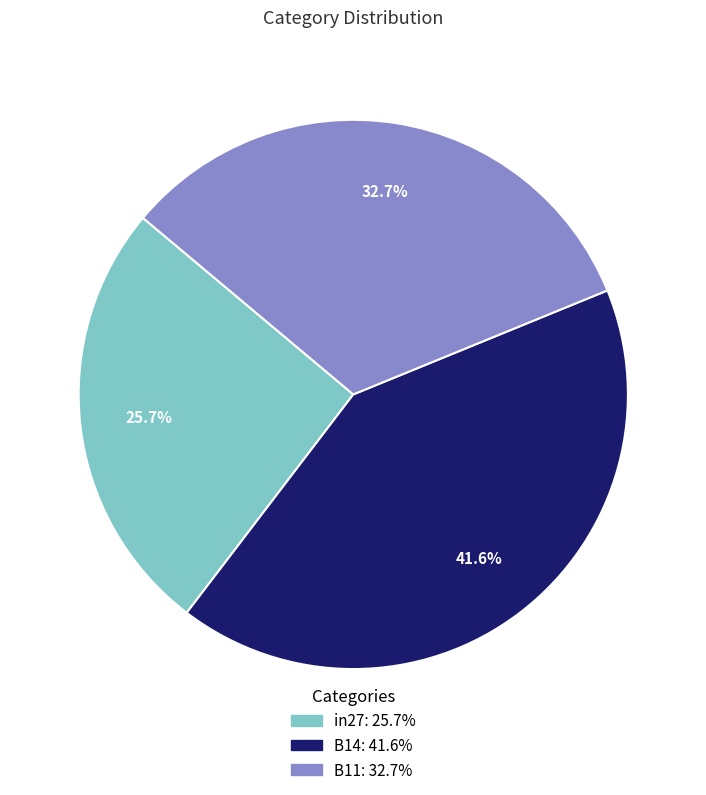

What percentage is NOT represented by B11?

67.3%